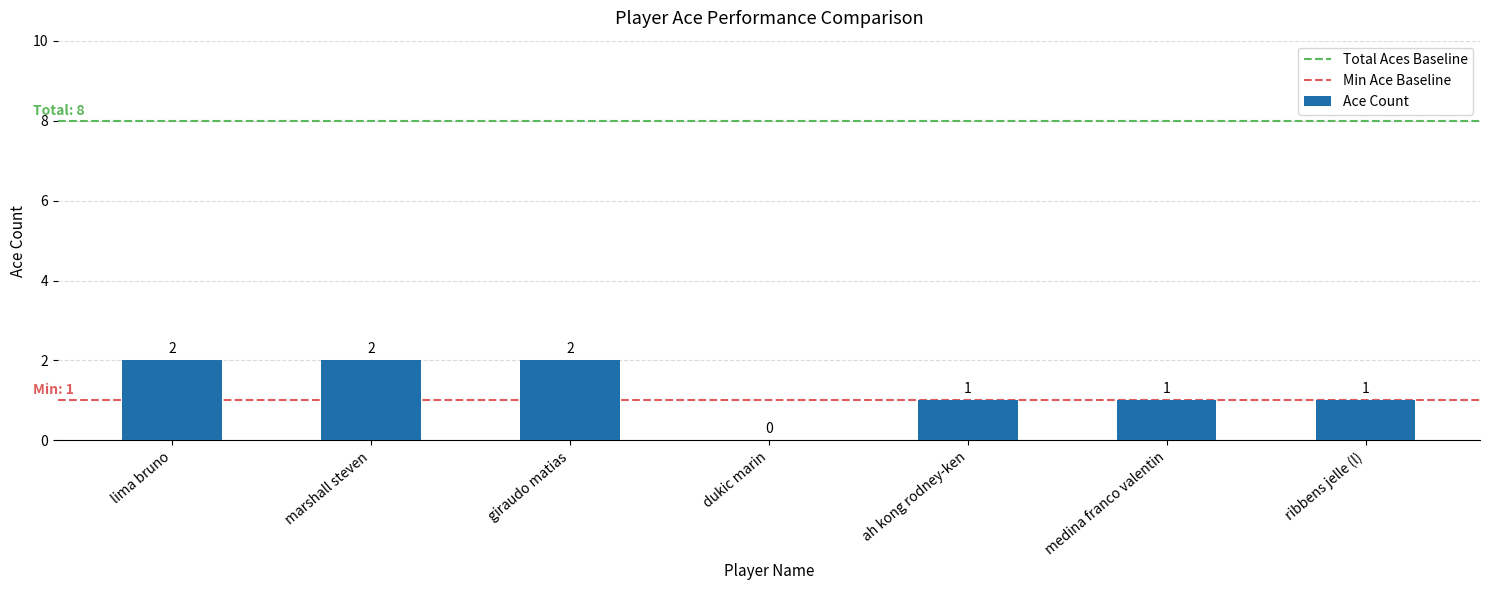

Is it true that the value at giraudo matias is 2?

True